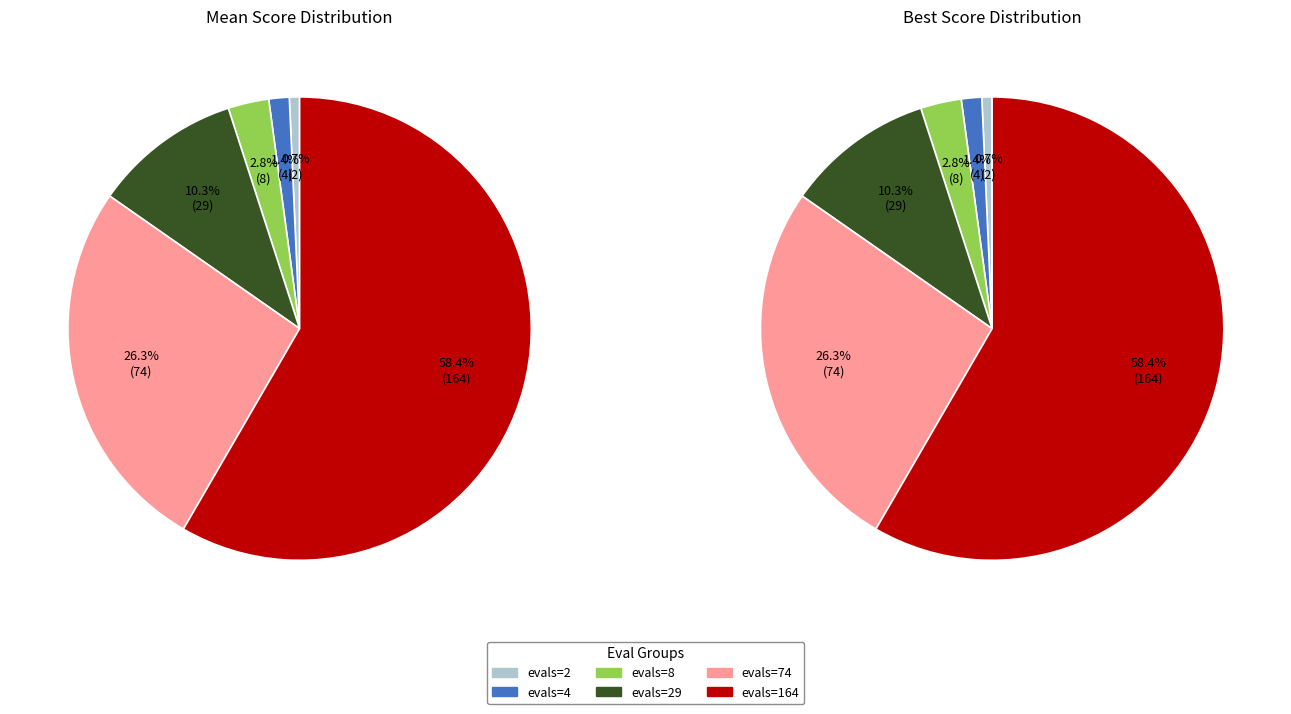

Approximately how many times larger is the value at evals=8 compared to evals=4?

2.0